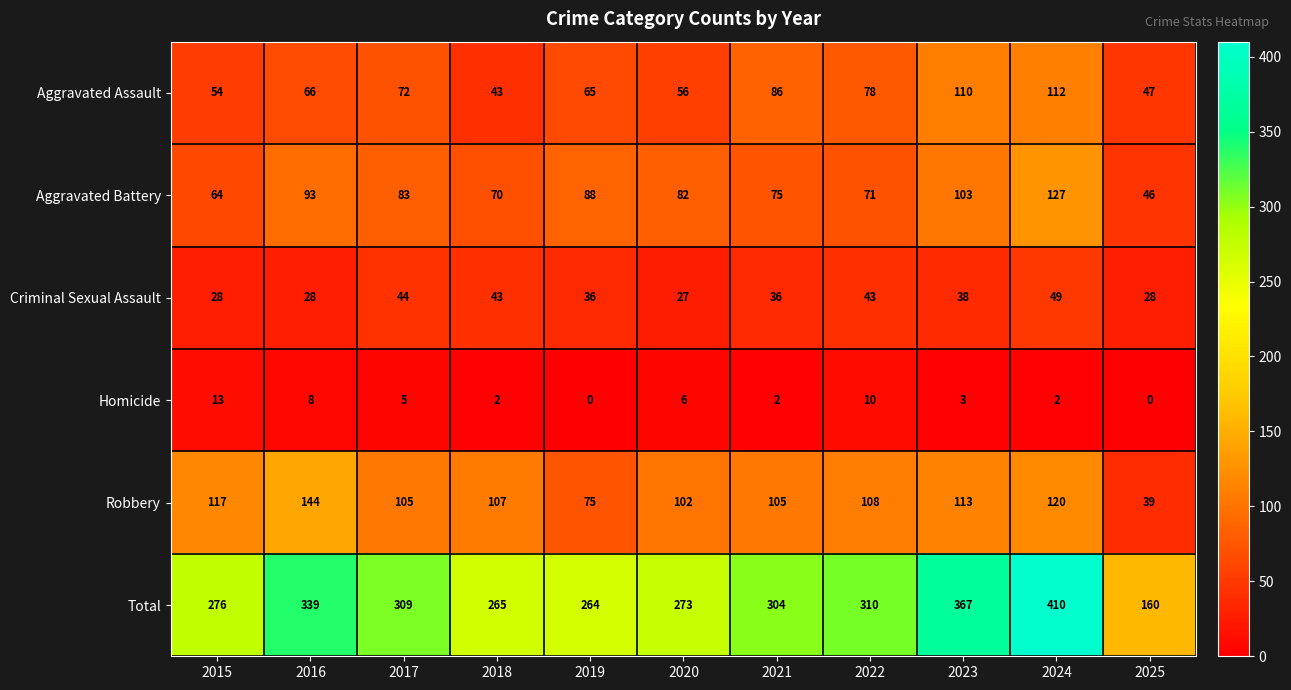

Rank the series at 2019 from lowest to highest value.

Homicide, Criminal Sexual Assault, Aggravated Assault, Robbery, Aggravated Battery, Total